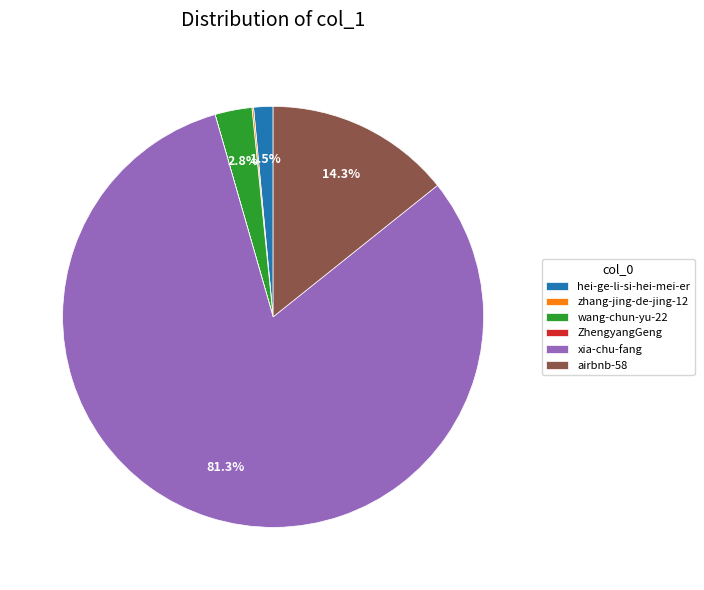

What percentage is the wang-chun-yu-22 slice, to the nearest percent?

3%